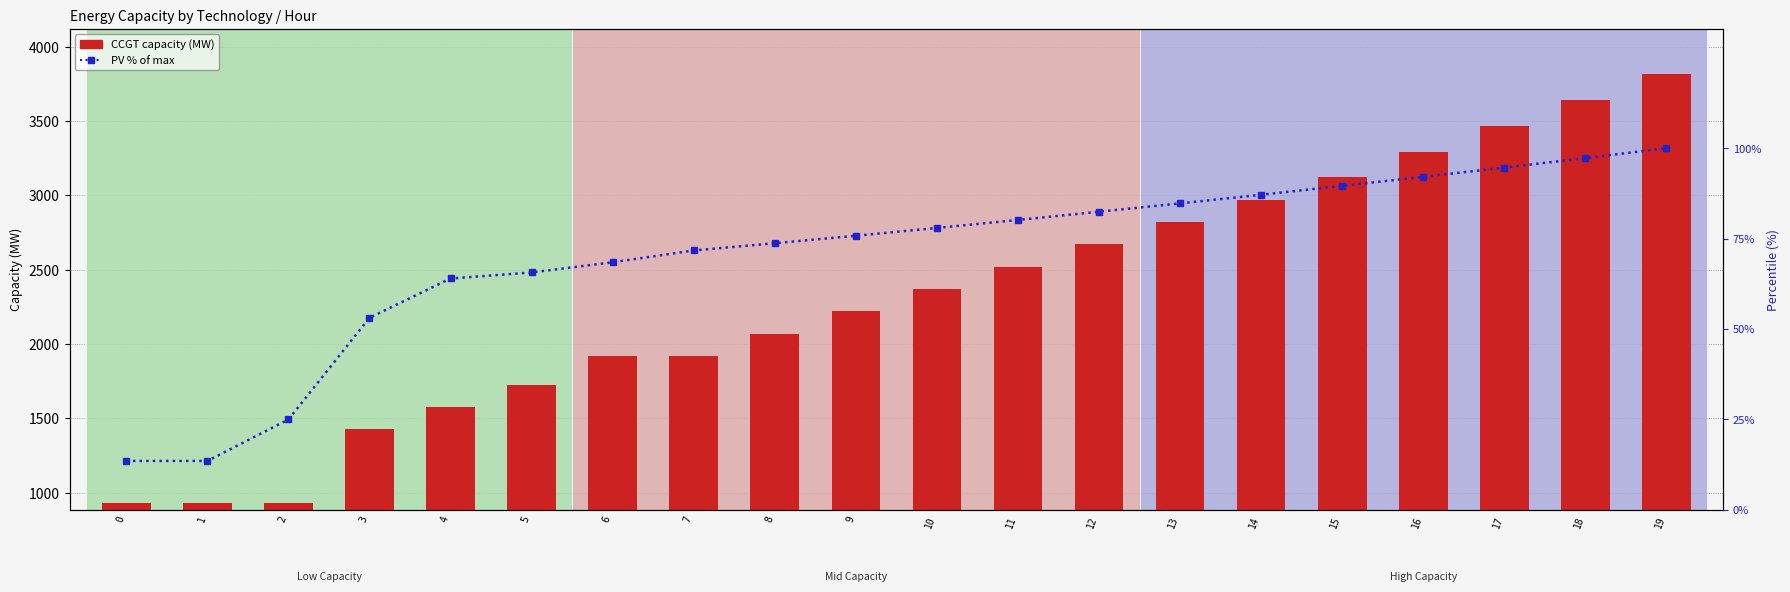

Is it true that CCGT equals 1725.0 at 5?

True